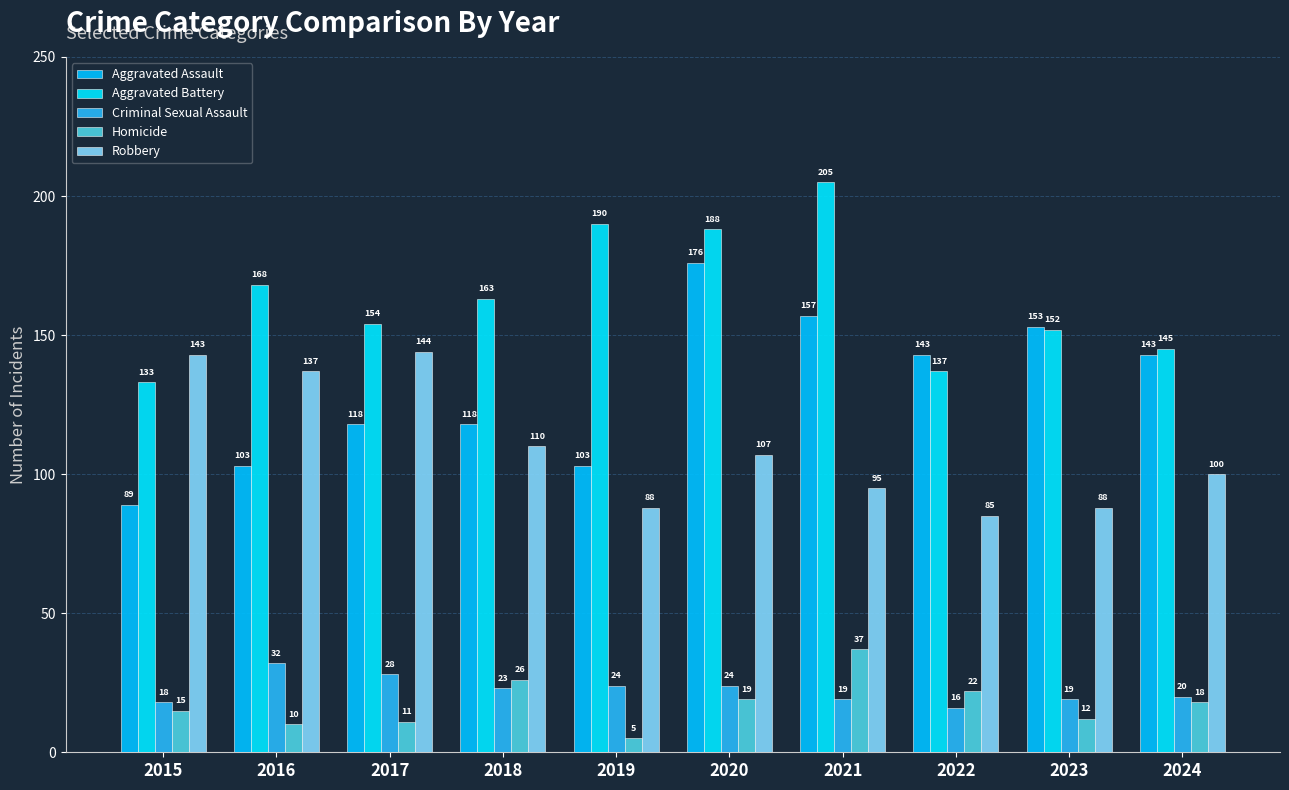

What is the spread (max minus min) of values at 2022?

127